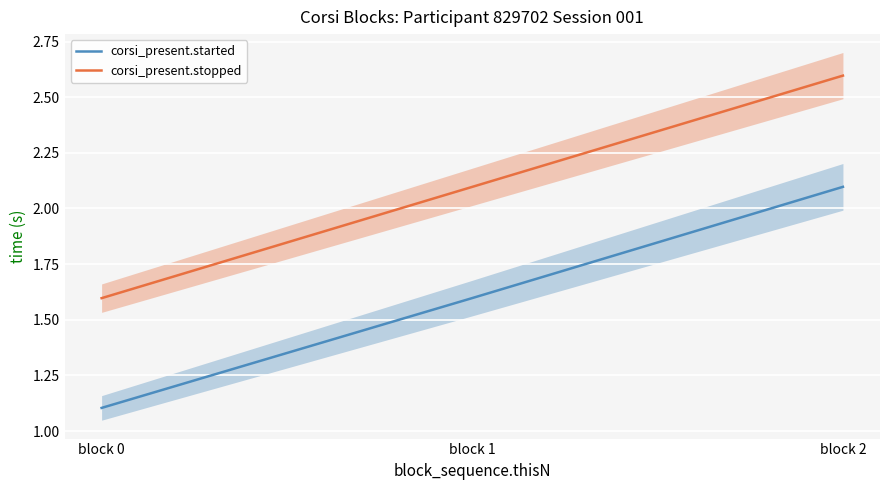

Rank the series by their average value, from lowest to highest.

corsi_present.started, corsi_present.stopped